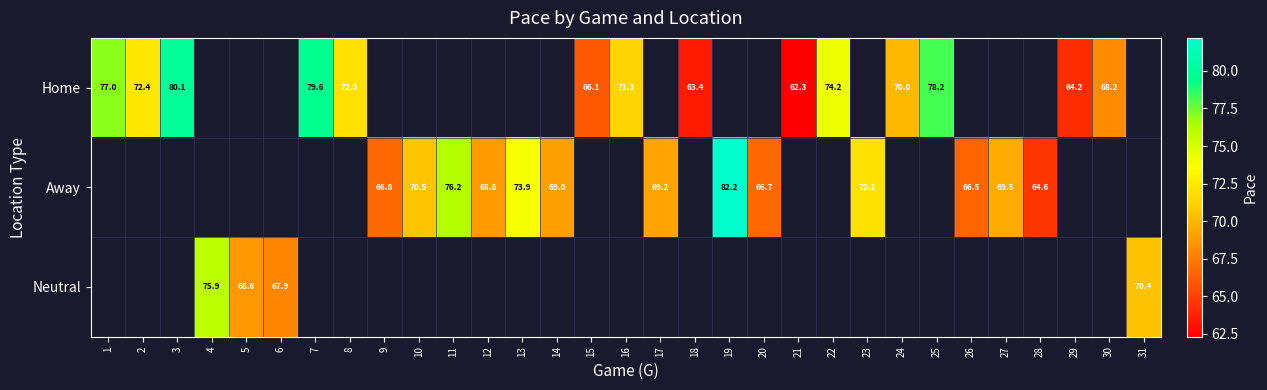

The Away series shows 25.2 at 10. True or false?

False